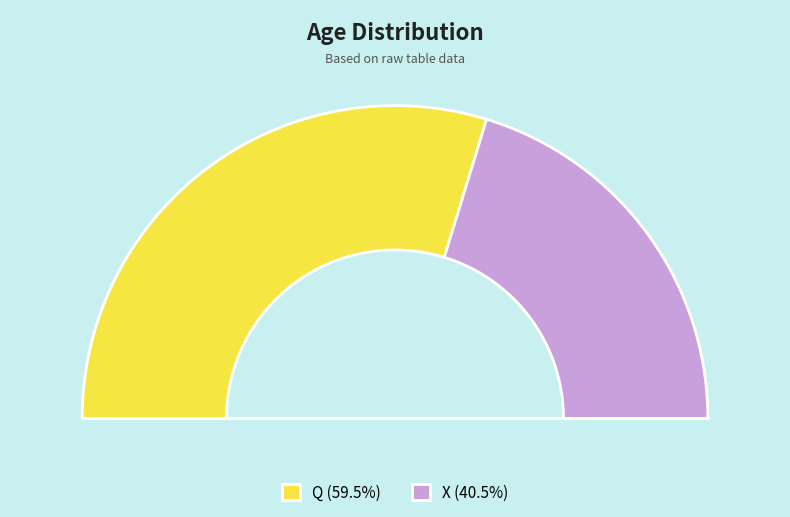

Count the number of slices in the pie.

2